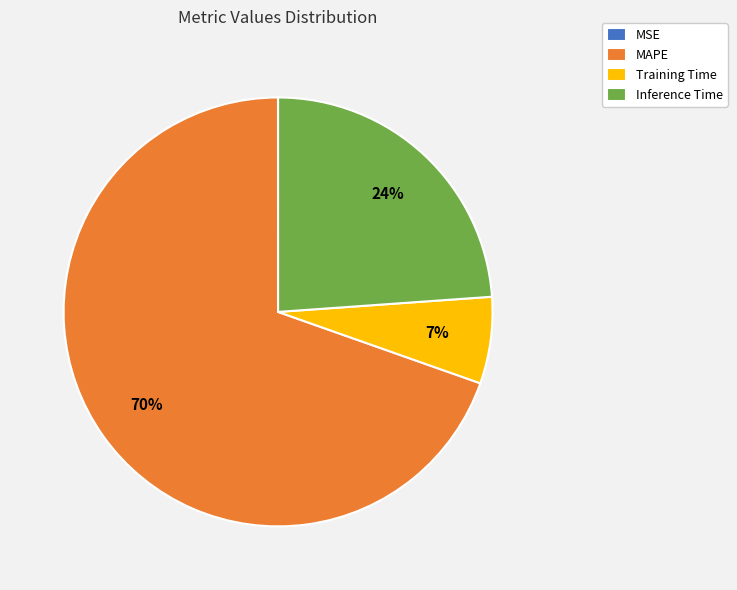

Which category has the biggest portion of the pie?

MAPE